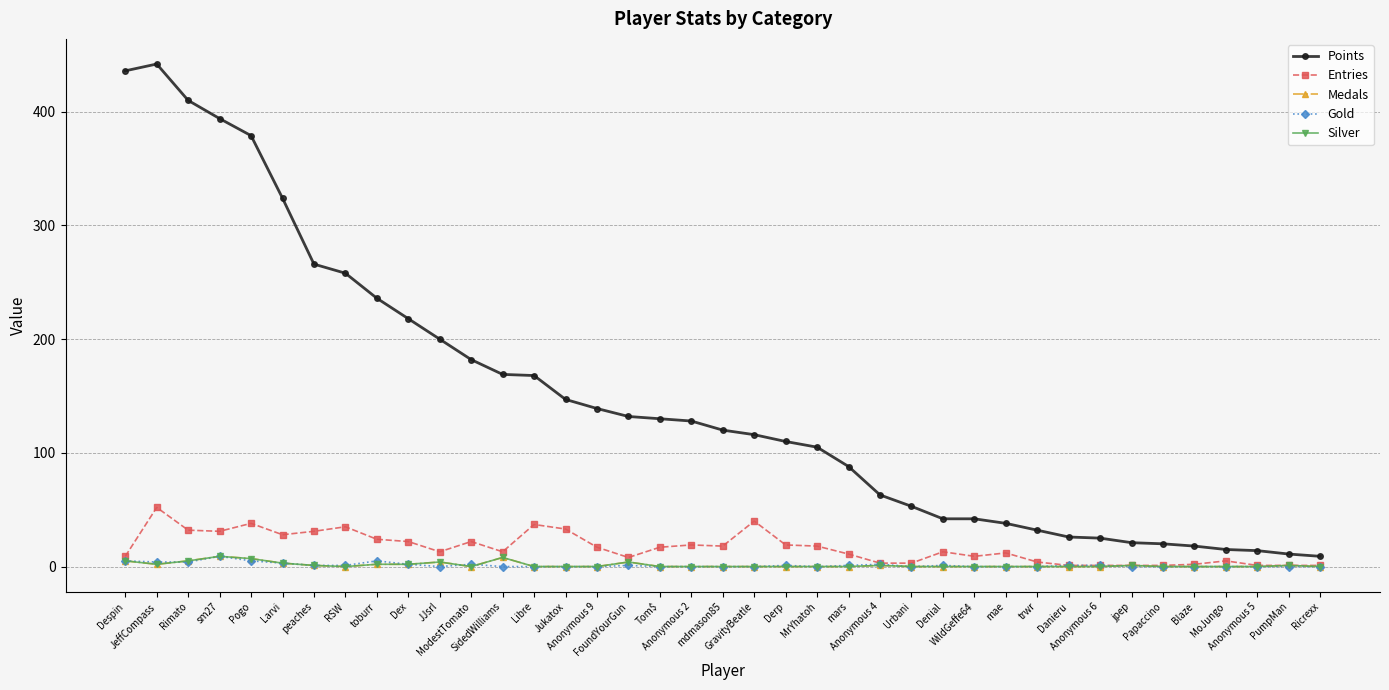

List the labels in order of Silver value, largest first.

sm27, SidedWilliams, Pogo, Despin, Rimato, JJsrl, FoundYourGun, Larvi, JeffCompass, toburr, Dex, peaches, Anonymous 4, jpep, PumpMan, RSW, ModestTomato, Libre, Jukatox, Anonymous 9, Tom$, Anonymous 2, mdmason85, GravityBeatle, Derp, MrYhatoh, mars, Urbani, Denial, WildGeffe64, mae, trwr, Danieru, Anonymous 6, Papaccino, Blaze, MoJungo, Anonymous 5, Ricrexx